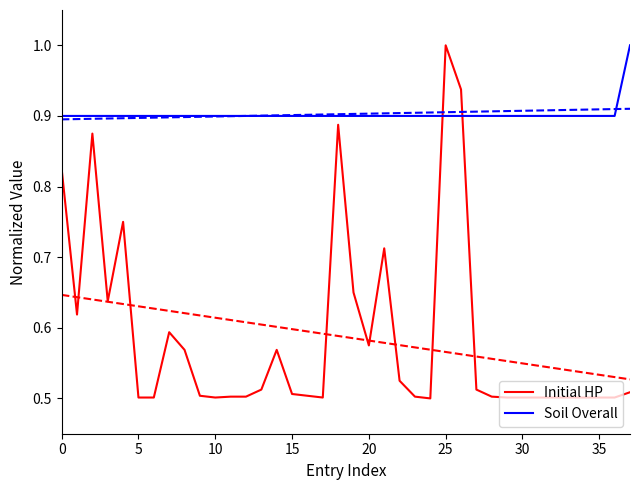

True or false: Soil Overall has a value of 0.9 at 20.

True